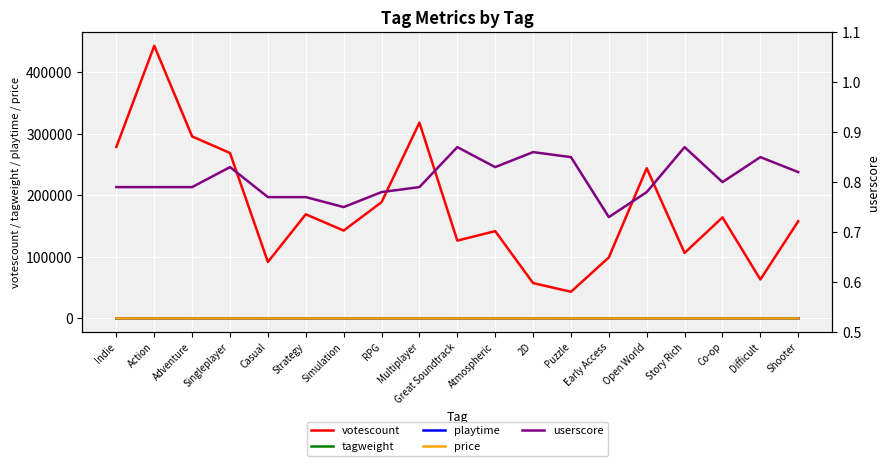

Which category has the highest value across all series?

Action